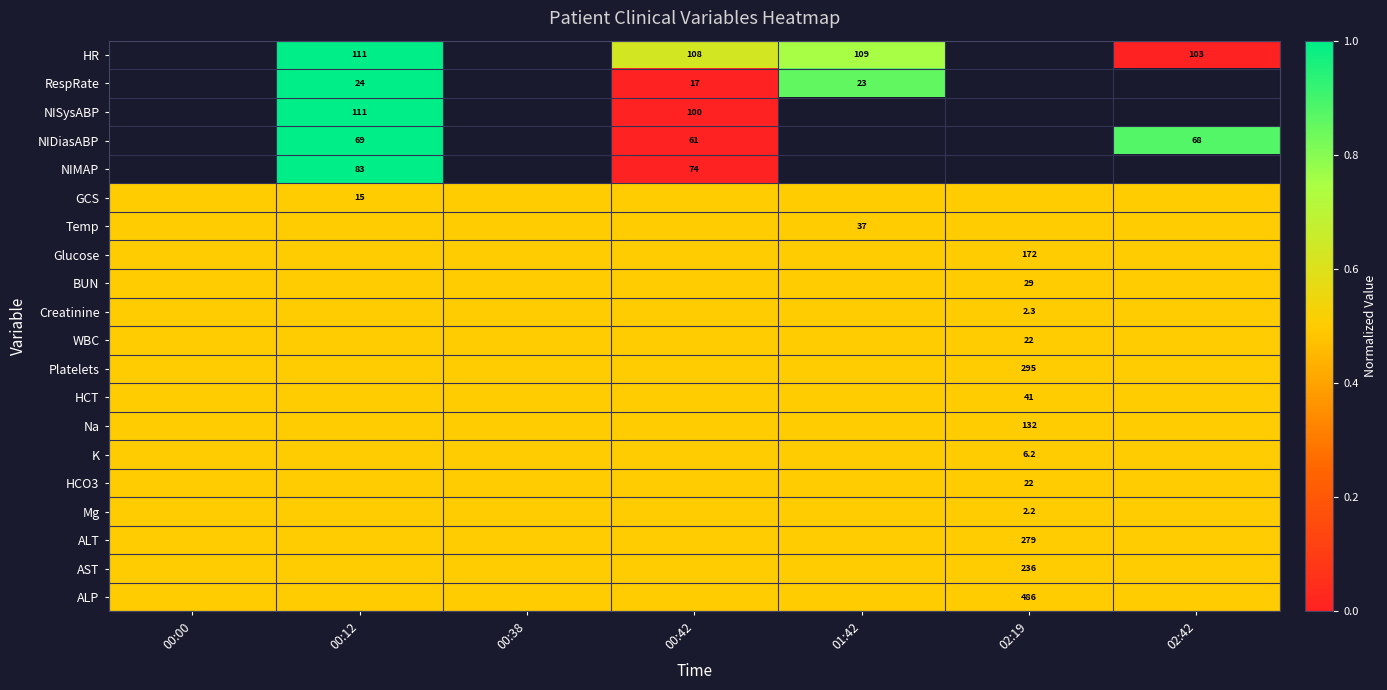

True or false: NISysABP has a value of 47.1 at 00:42.

False